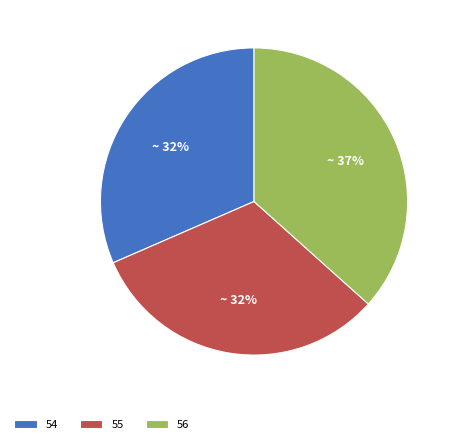

Count the number of slices in the pie.

3